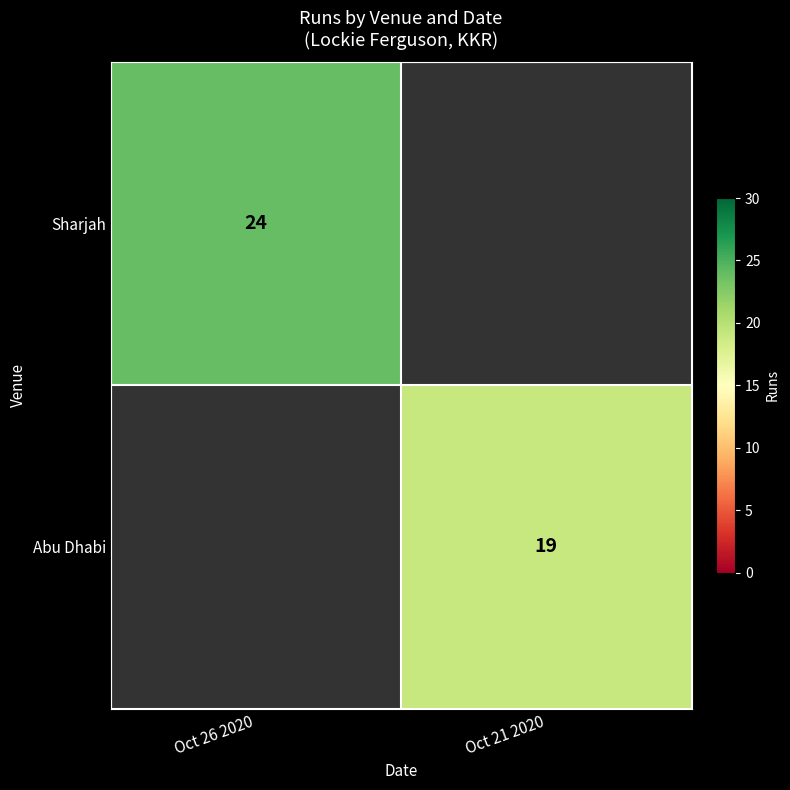

True or false: Sharjah has a value of 42 at Oct 26 2020.

False